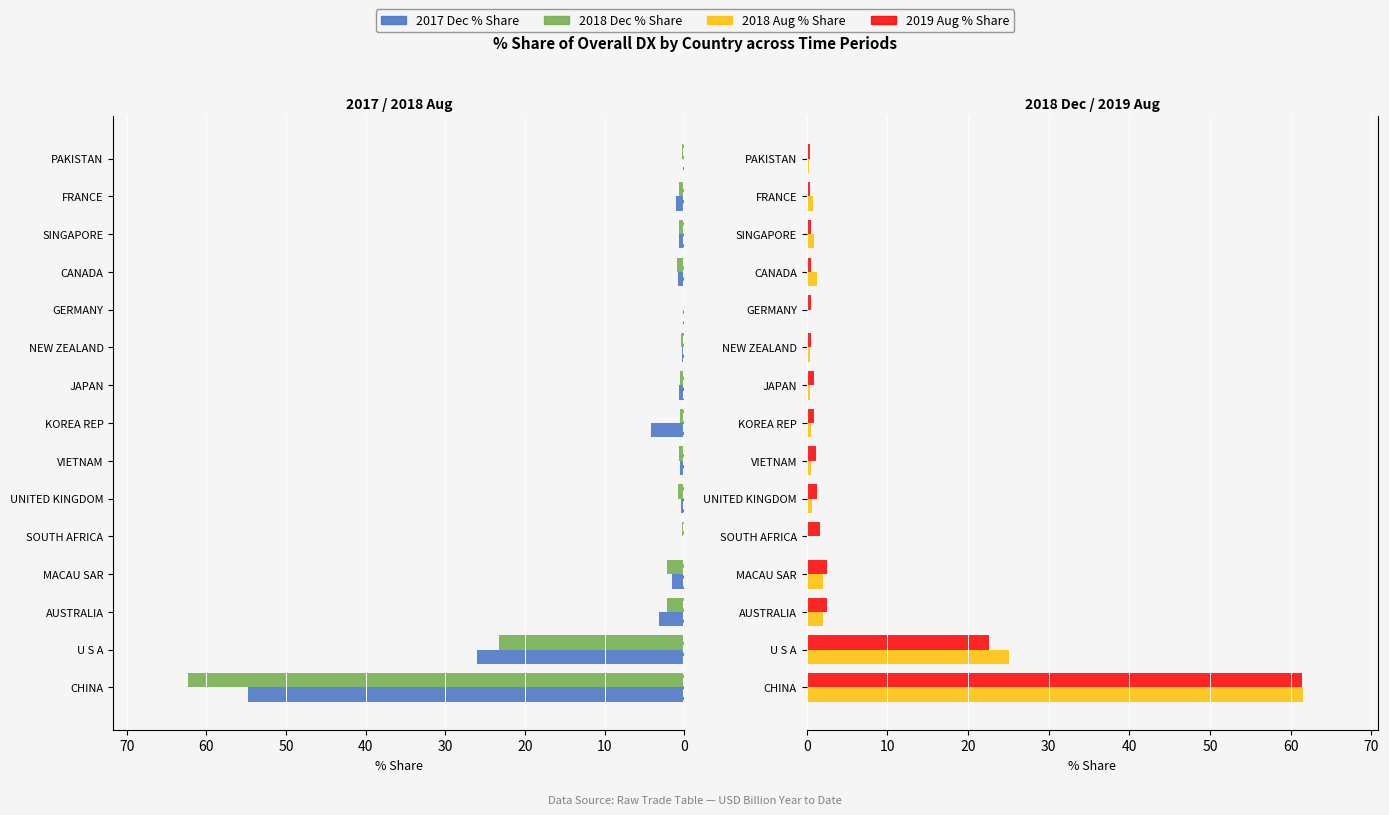

What is the value of the 201812_% Share of overall DX bar at the 9th from the left?

-0.5